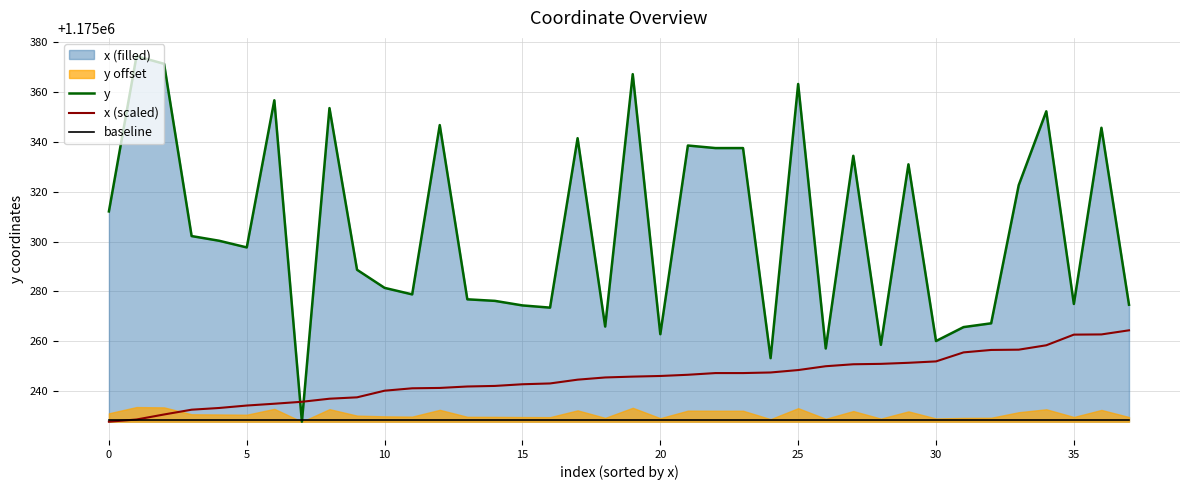

After their last crossing, which series has the higher values: x (scaled) or y?

y